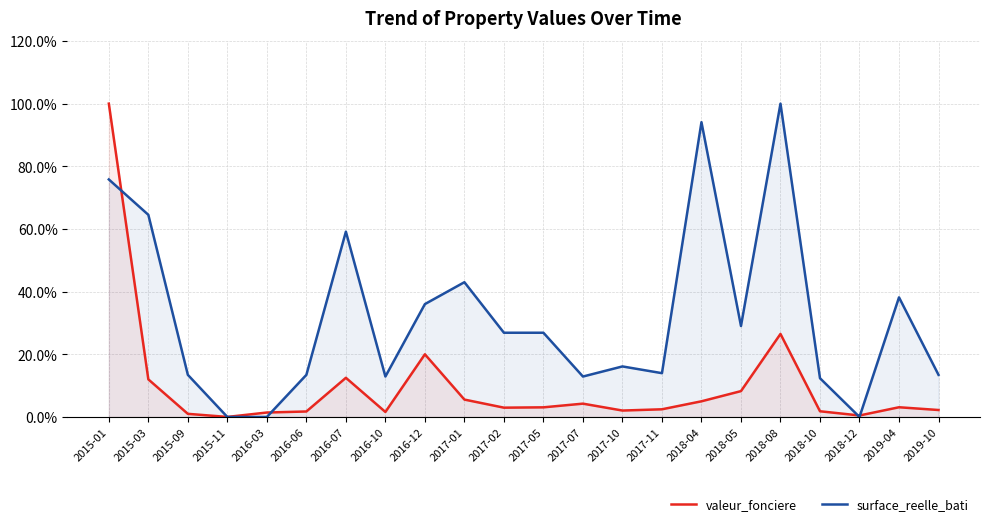

Between which two adjacent categories do surface_reelle_bati and valeur_fonciere first intersect?

2015-01 and 2015-03